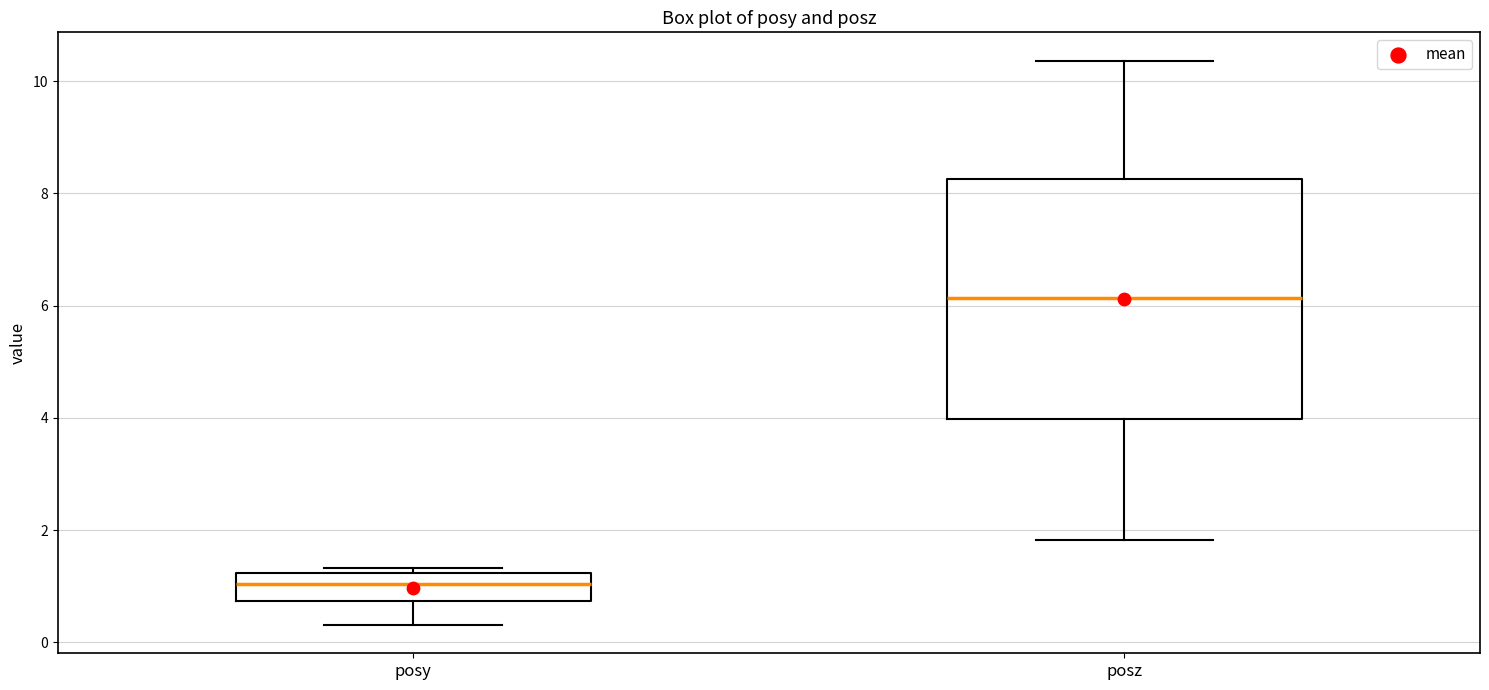

Reading left to right, read every box against the y-axis: the position of its median line, the range the box covers, and the ends of its whiskers. The values are not printed on the chart, so give them approximately, as read against the axis.

posy: median 1.0, box 0.8 to 1.2, whiskers 0.4 to 1.4
posz: median 6.2, box 4.0 to 8.2, whiskers 1.8 to 10.4